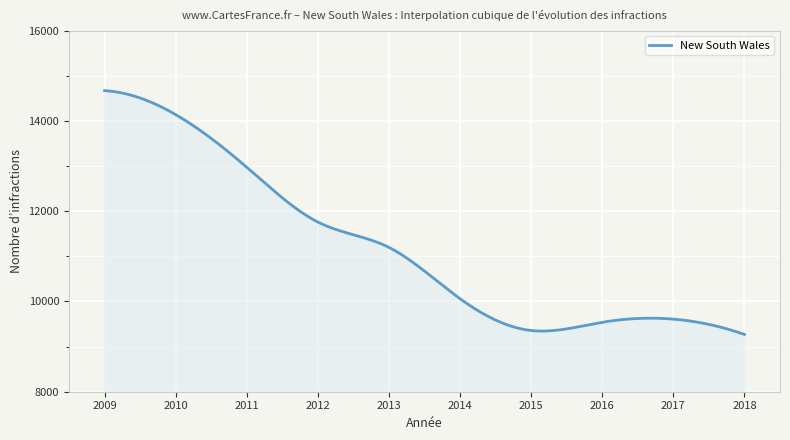

What is the minimum value shown in the chart?

9269.0